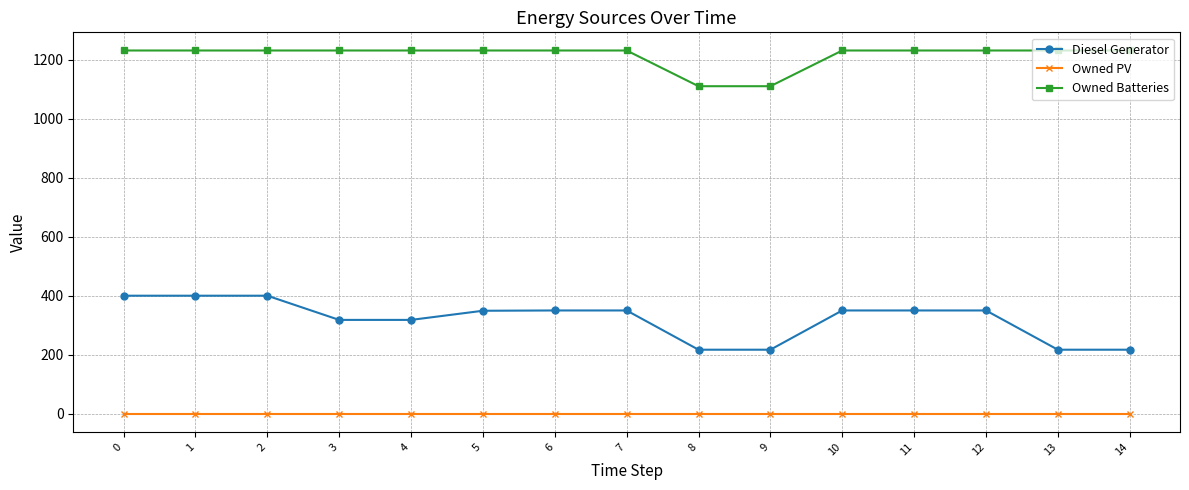

Rank the series by their average value, from highest to lowest.

Owned Batteries, Diesel Generator, Owned PV